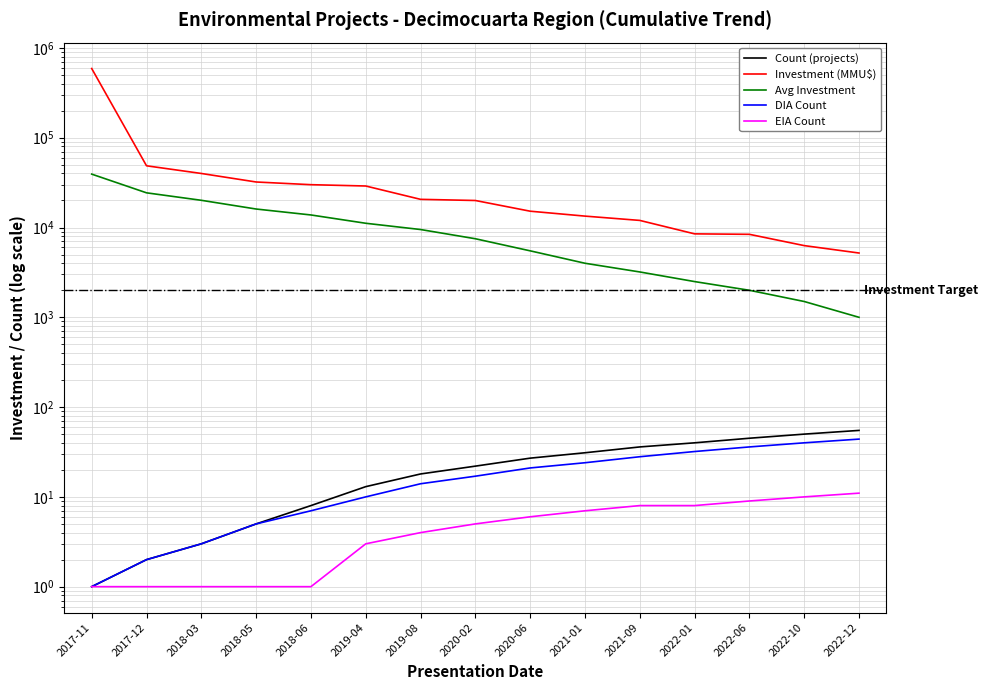

Which category has the highest value across all series?

2017-11